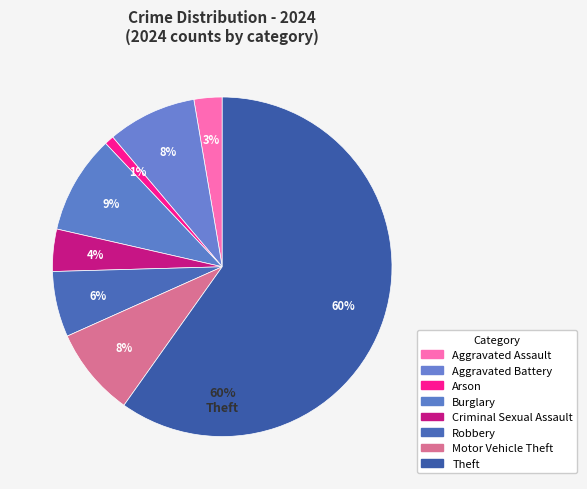

Count the number of slices in the pie.

8